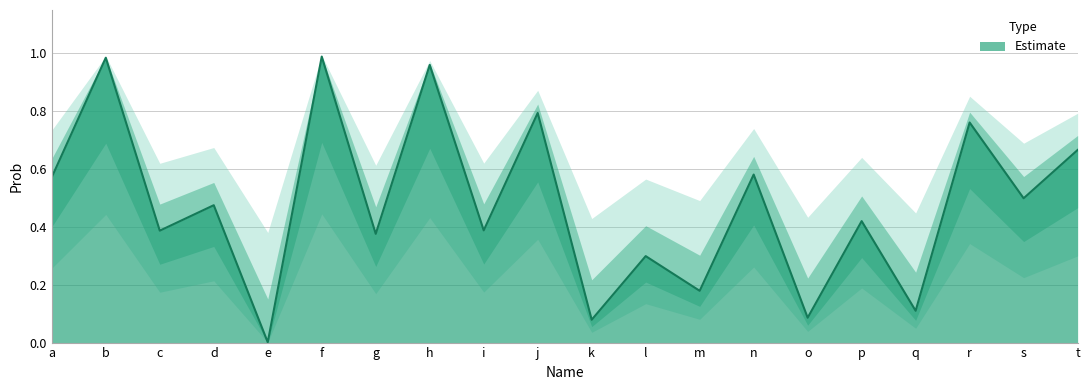

Does the chart display data point markers on the line(s)?

No